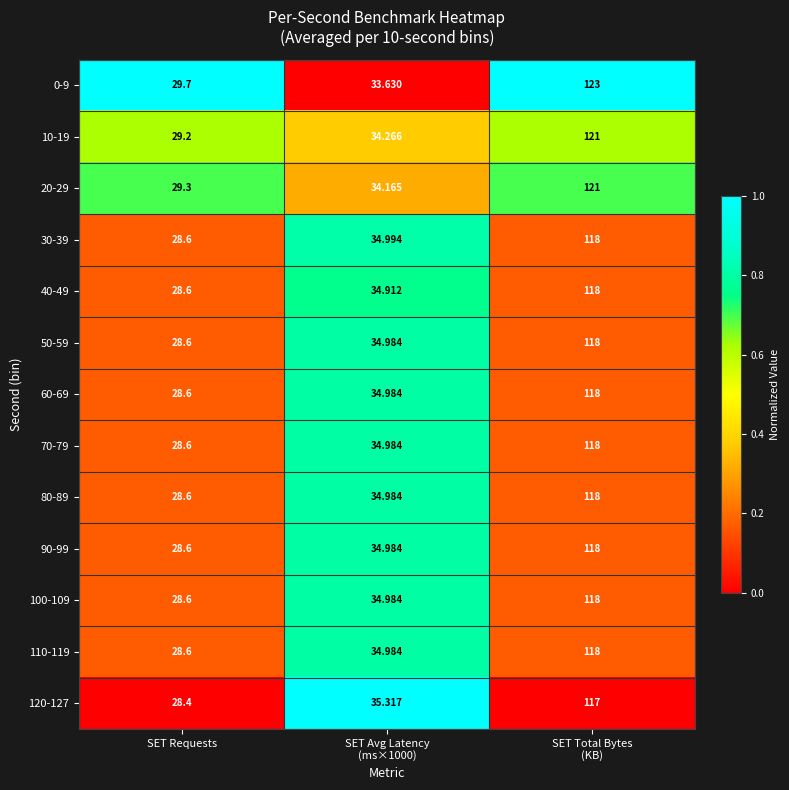

At which label does 20-29 reach its minimum?

SET Requests